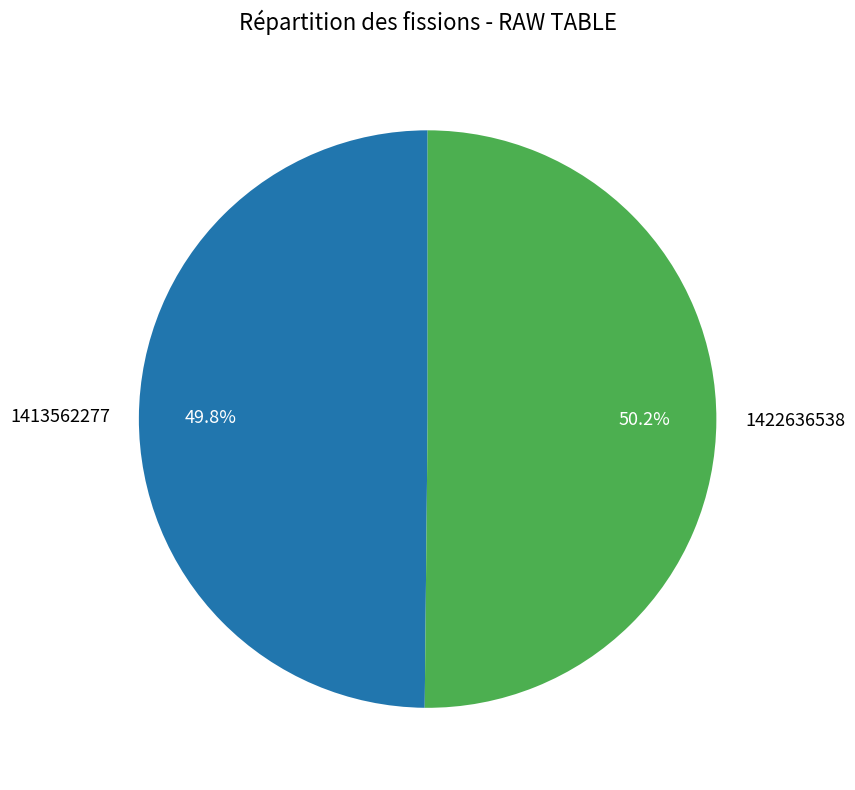

Combined, what portion of the pie is 1413562277 and 1422636538?

100.0%